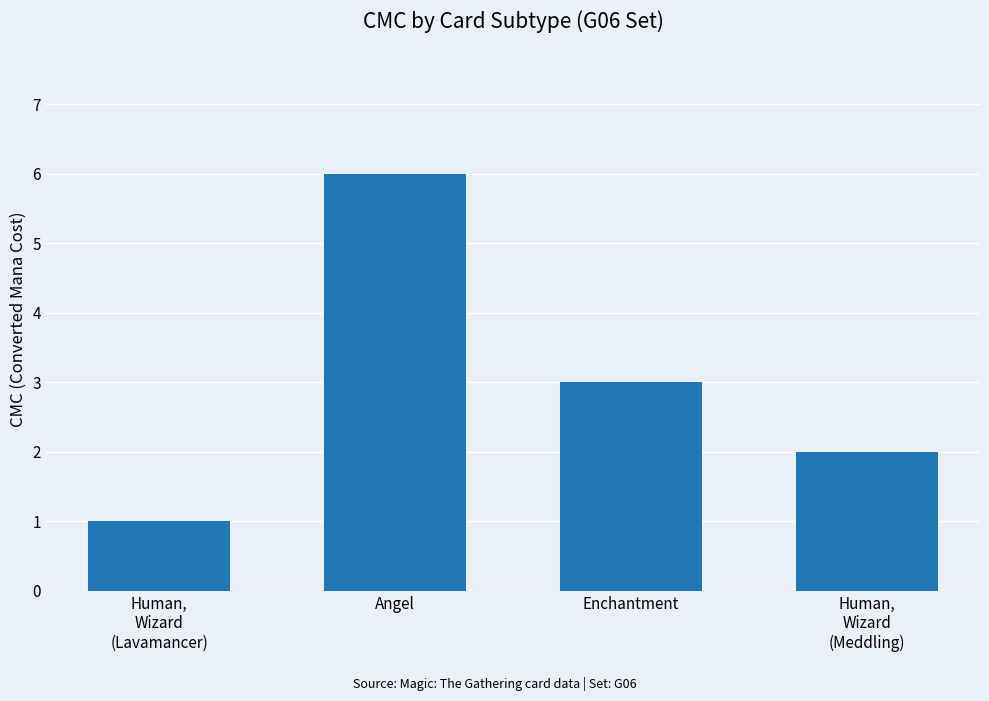

Count the values in the range 2 to 6.

3